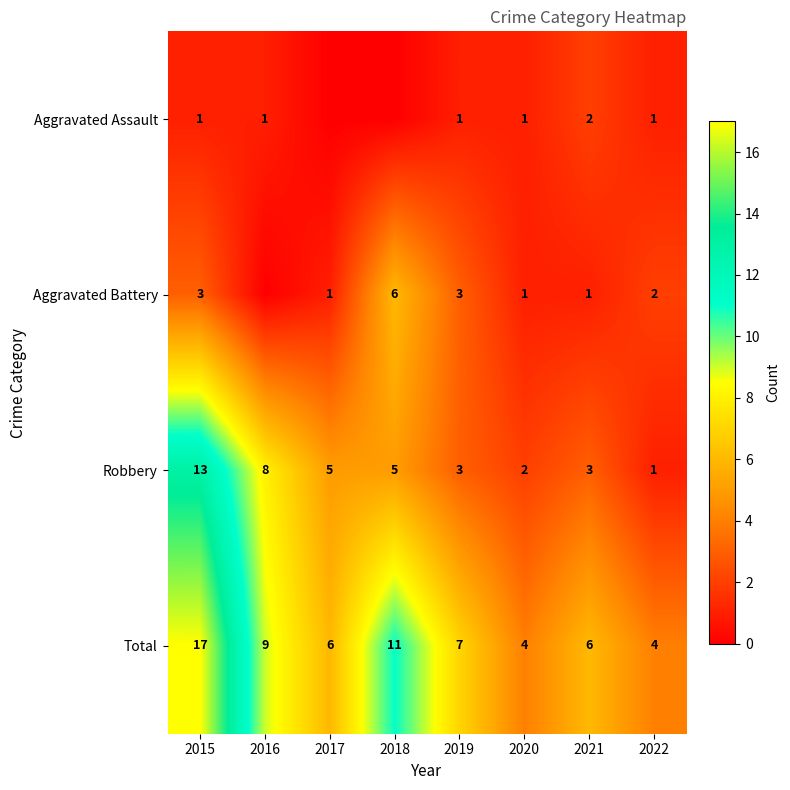

What is the sum of the Total values at 2020 and 2018?

15